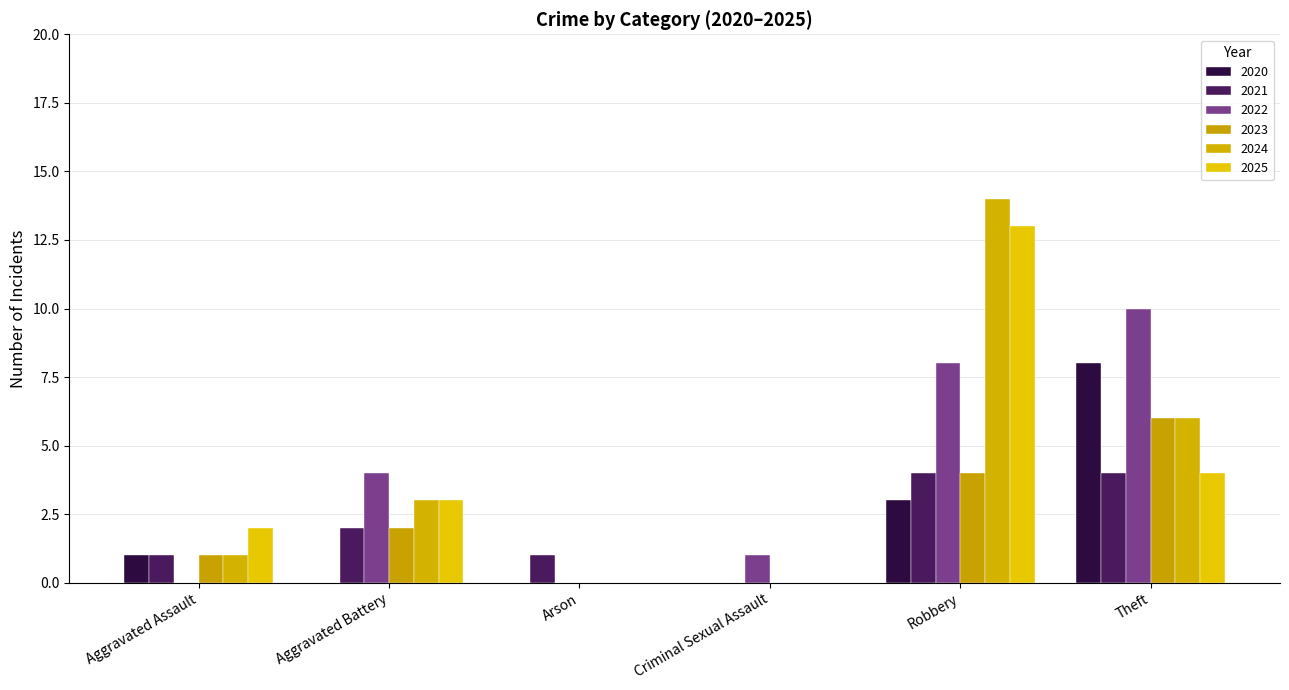

What is the average value of the 2025 series?

4